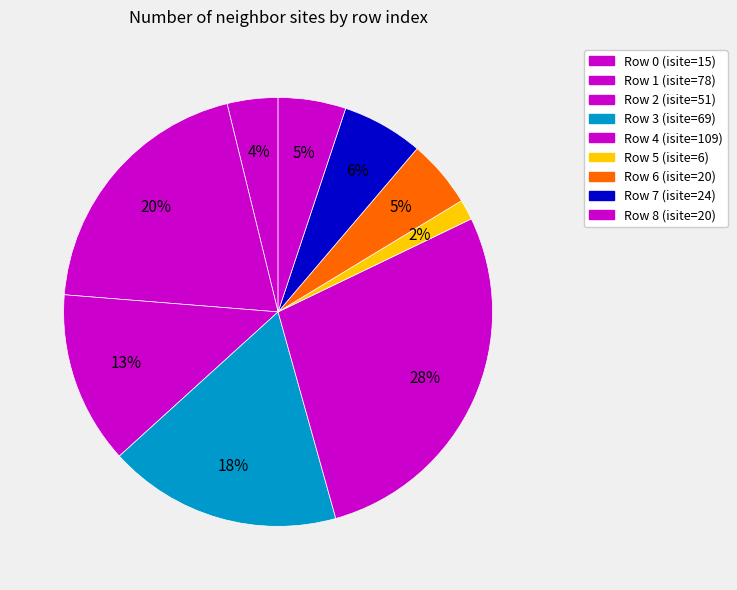

To the nearest percent, what is the average slice percentage?

11%